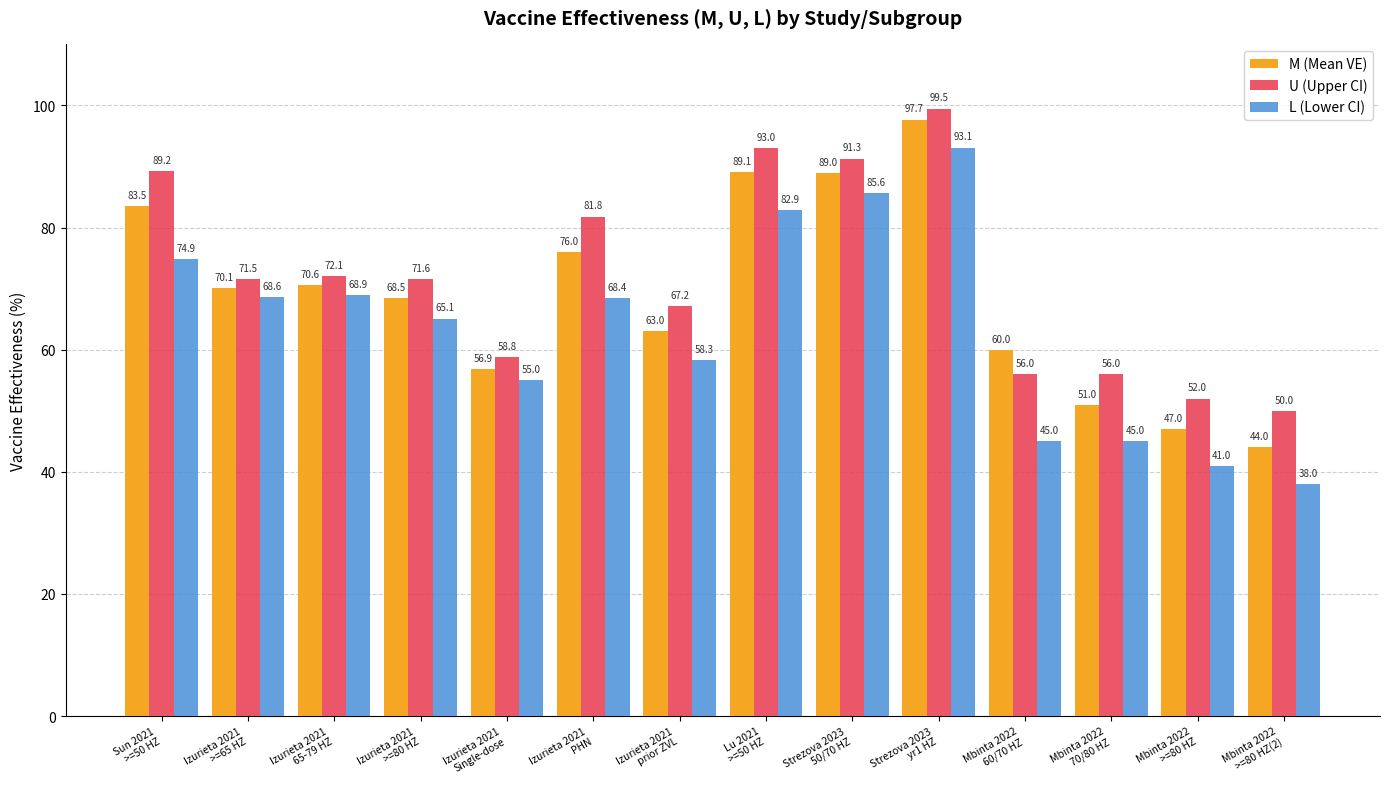

What is the average value of the M (Mean VE) series?

69.0